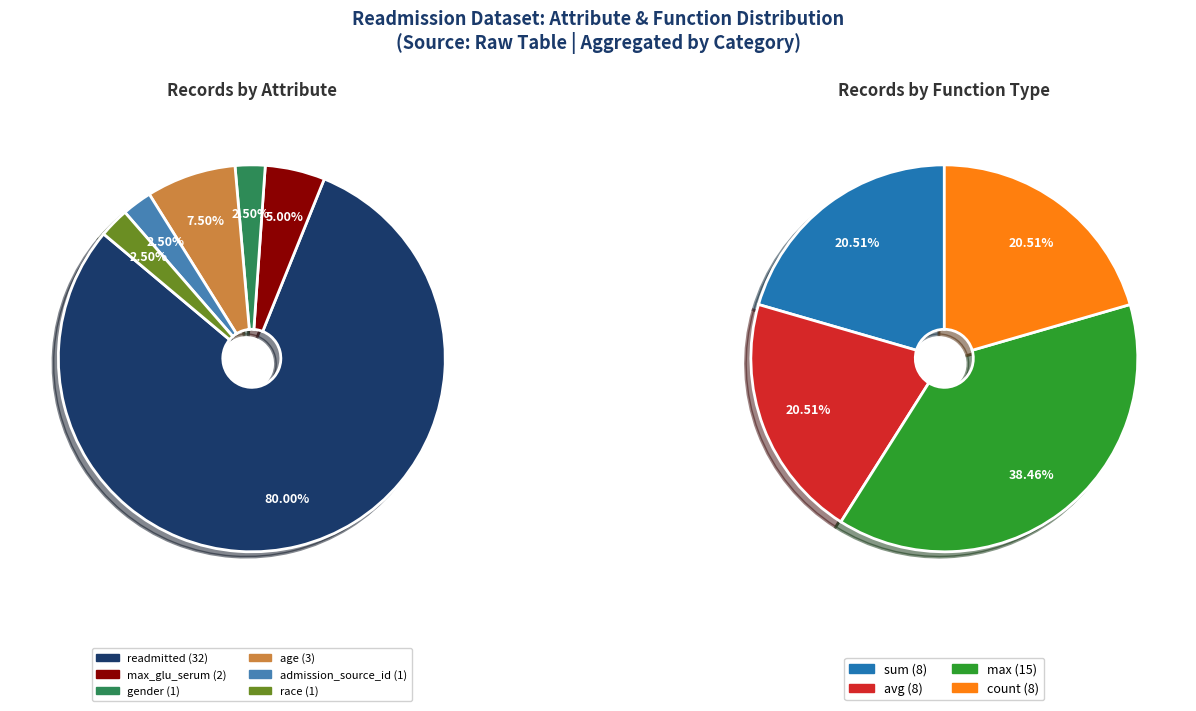

How many slices are in this pie chart?

4